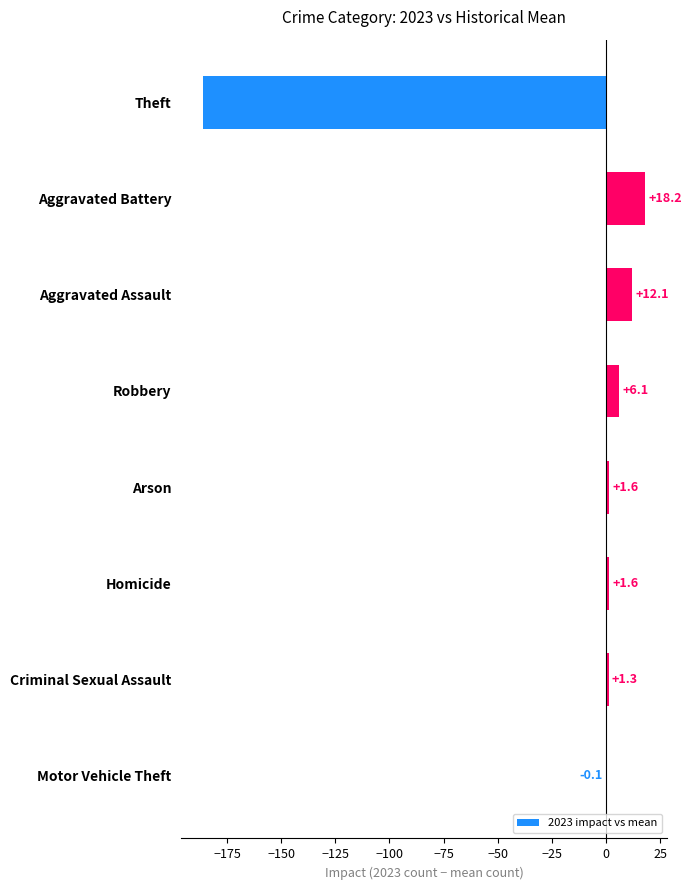

Reading top to bottom, transcribe all the data shown in this chart.

Theft=-186.0	Aggravated Battery=18.2	Aggravated Assault=12.1	Robbery=6.1	Arson=1.6	Homicide=1.6	Criminal Sexual Assault=1.3	Motor Vehicle Theft=-0.1